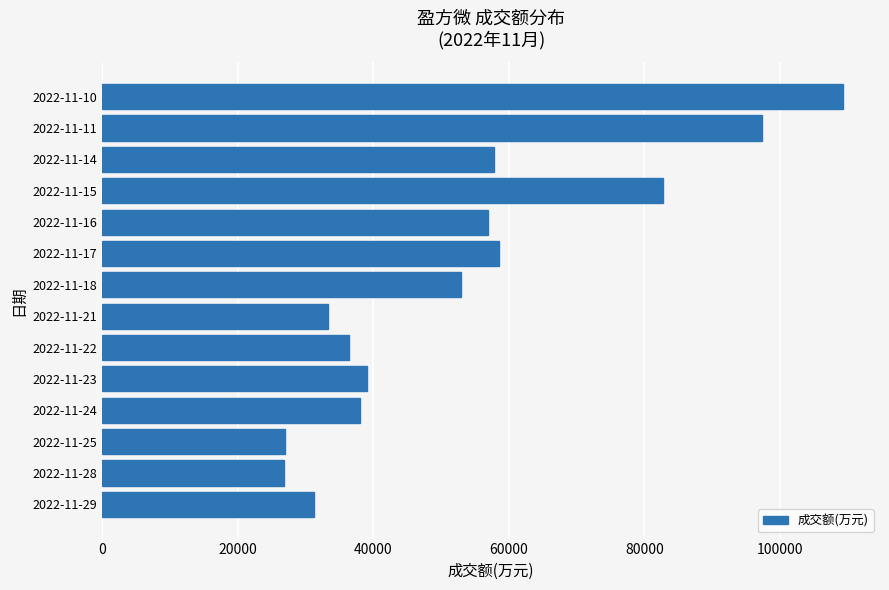

Are the bars grouped side by side (vs. stacked)?

No